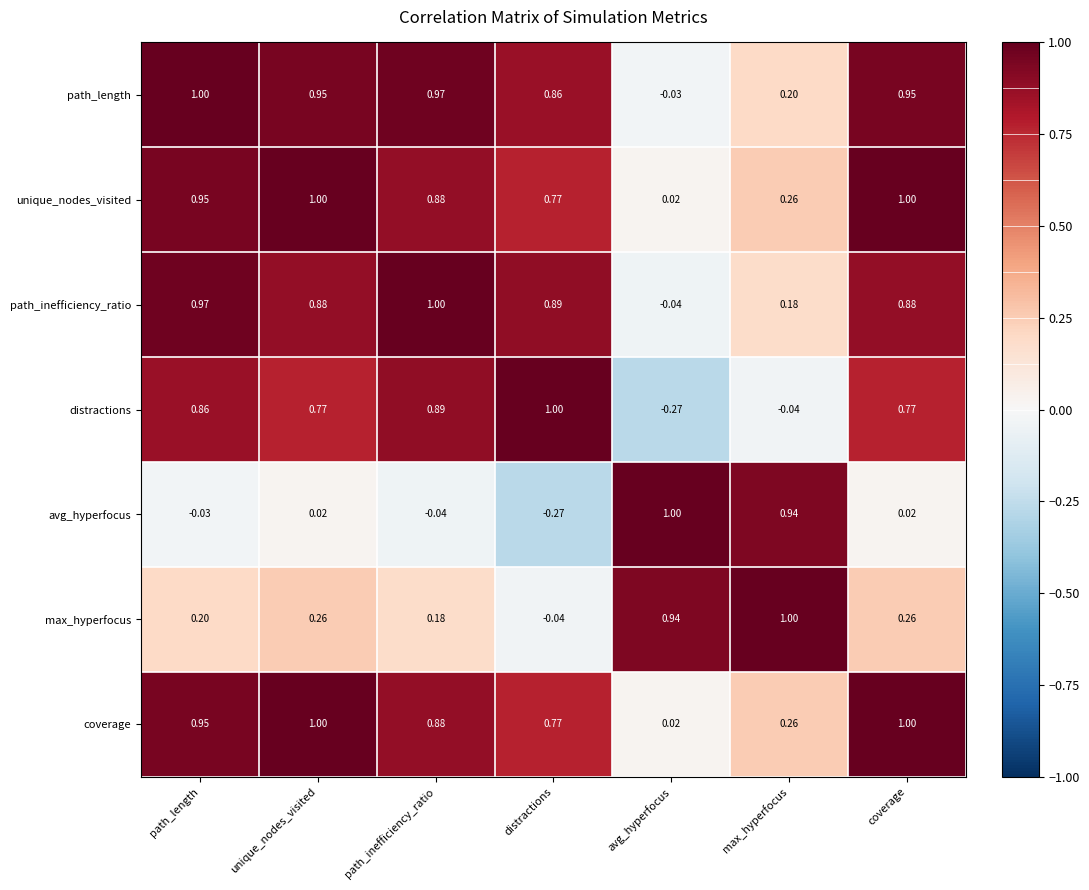

What is the total value across all series at unique_nodes_visited?

4.9